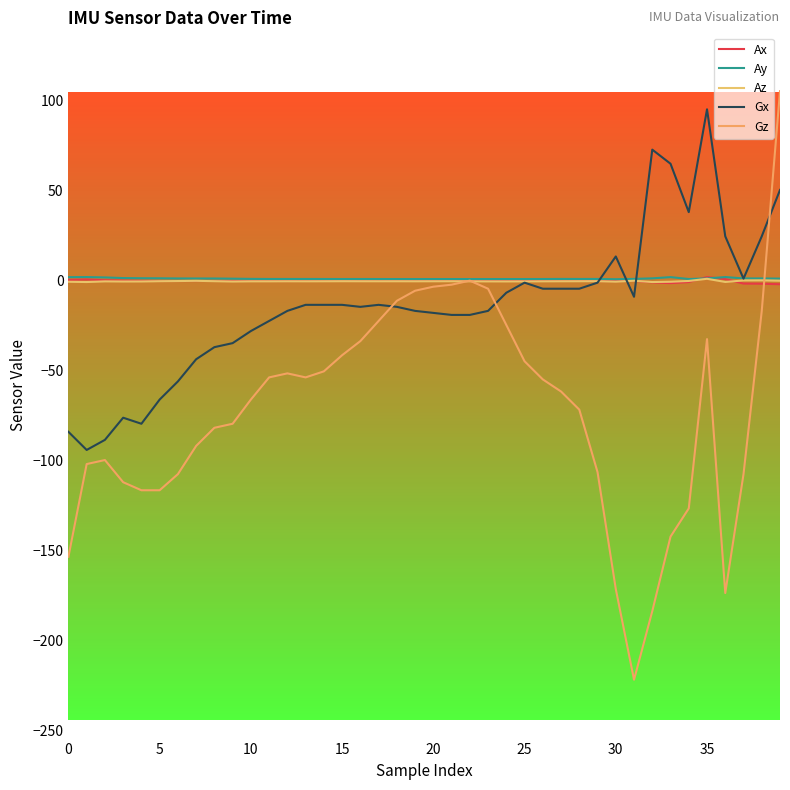

Reading right to left, what are all the values shown in this chart?

Ax: -2.0	-1.7	-1.6	0.9	2.0	-0.8	-1.4	-1.0	-0.2	-0.2	-0.2	-0.1	-0.1	-0.1	-0.1	-0.1	-0.1	-0.1	-0.1	-0.1	-0.1	-0.1	-0.0	-0.1	-0.1	-0.1	-0.2	-0.2	-0.2	-0.1	-0.1	-0.2	-0.2	-0.2	-0.2	-0.1	0.0	0.2	0.7	0.4
Ay: 1.1	1.2	1.2	2.0	1.2	0.9	2.0	1.3	1.0	0.8	0.9	0.9	1.0	0.9	0.9	0.9	0.9	0.9	0.9	0.9	0.9	0.9	0.9	0.9	0.9	0.9	0.9	0.9	0.9	1.0	1.1	1.2	1.2	1.2	1.3	1.3	1.4	1.8	2.0	1.9
Az: -0.0	0.2	0.1	-0.7	1.0	-0.2	-0.6	-0.8	-0.1	-0.6	-0.3	-0.3	-0.3	-0.4	-0.4	-0.4	-0.4	-0.4	-0.3	-0.3	-0.4	-0.3	-0.3	-0.3	-0.3	-0.3	-0.4	-0.4	-0.4	-0.4	-0.5	-0.3	-0.1	-0.2	-0.3	-0.4	-0.5	-0.4	-0.8	-0.6
Gx: 50.4	24.6	1.1	24.6	95.2	38.1	65.0	72.8	-9.0	13.4	-1.1	-4.5	-4.5	-4.5	-1.1	-6.7	-16.8	-19.0	-19.0	-17.9	-16.8	-14.6	-13.4	-14.6	-13.4	-13.4	-13.4	-16.8	-22.4	-28.0	-34.7	-37.0	-43.7	-56.0	-66.1	-79.5	-76.2	-88.5	-94.1	-84.0
Gz: 105.3	-16.8	-107.5	-173.6	-32.5	-126.6	-142.2	-183.7	-221.8	-171.4	-106.4	-71.7	-61.6	-54.9	-44.8	-24.6	-4.5	0.0	-2.2	-3.4	-5.6	-11.2	-22.4	-33.6	-41.4	-50.4	-53.8	-51.5	-53.8	-66.1	-79.5	-81.8	-91.8	-107.5	-116.5	-116.5	-112.0	-99.7	-101.9	-153.4